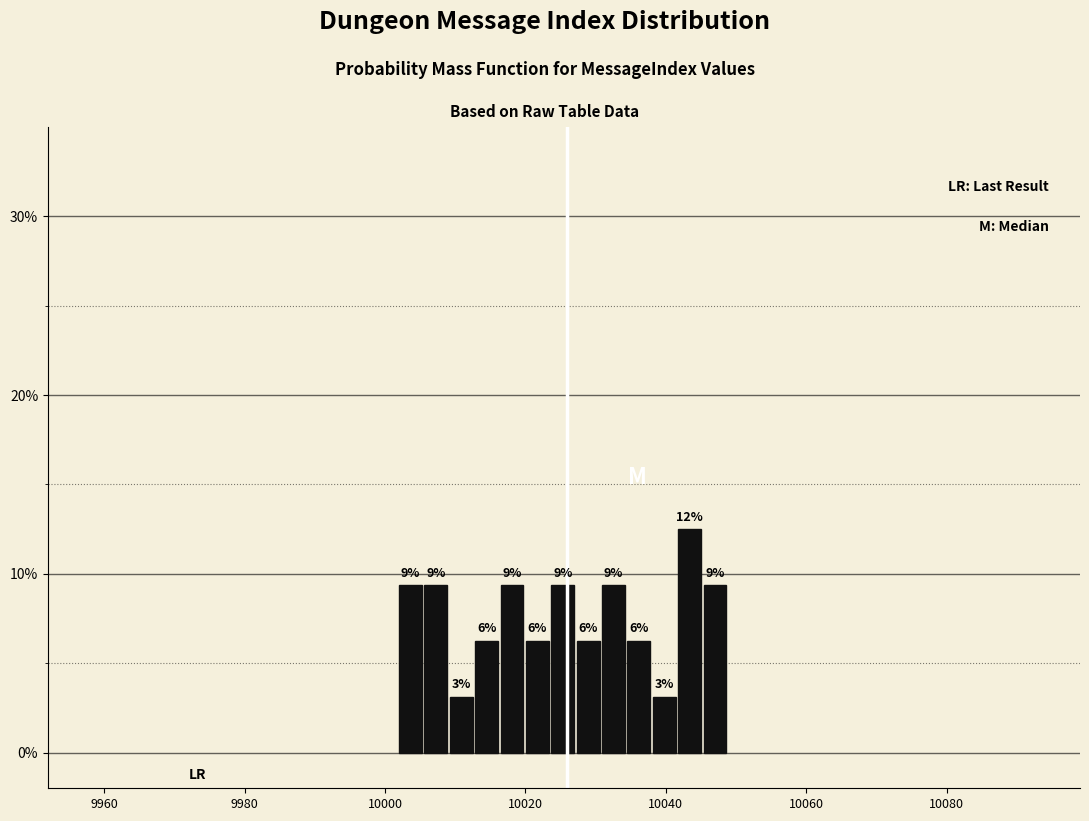

Read against the x-axis, roughly where is the centre of the tallest bar?

10044